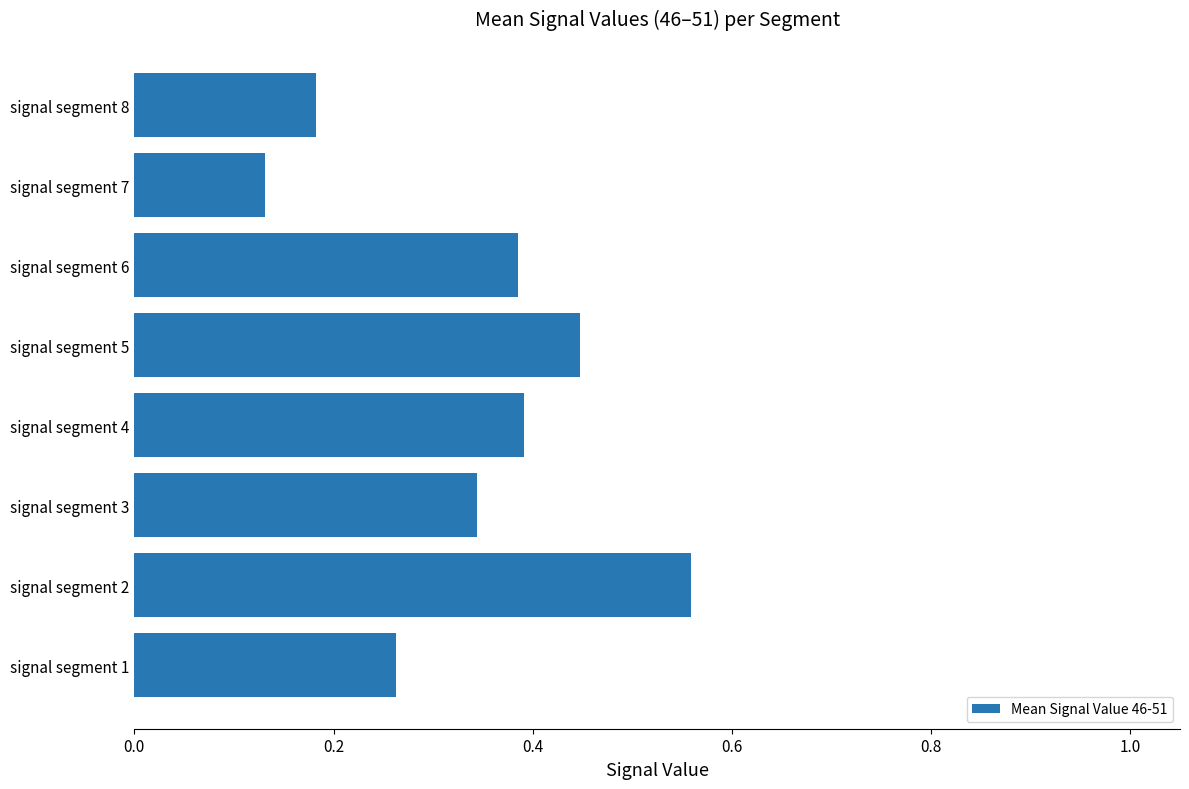

Which has a higher value, signal segment 3 or signal segment 5?

signal segment 5